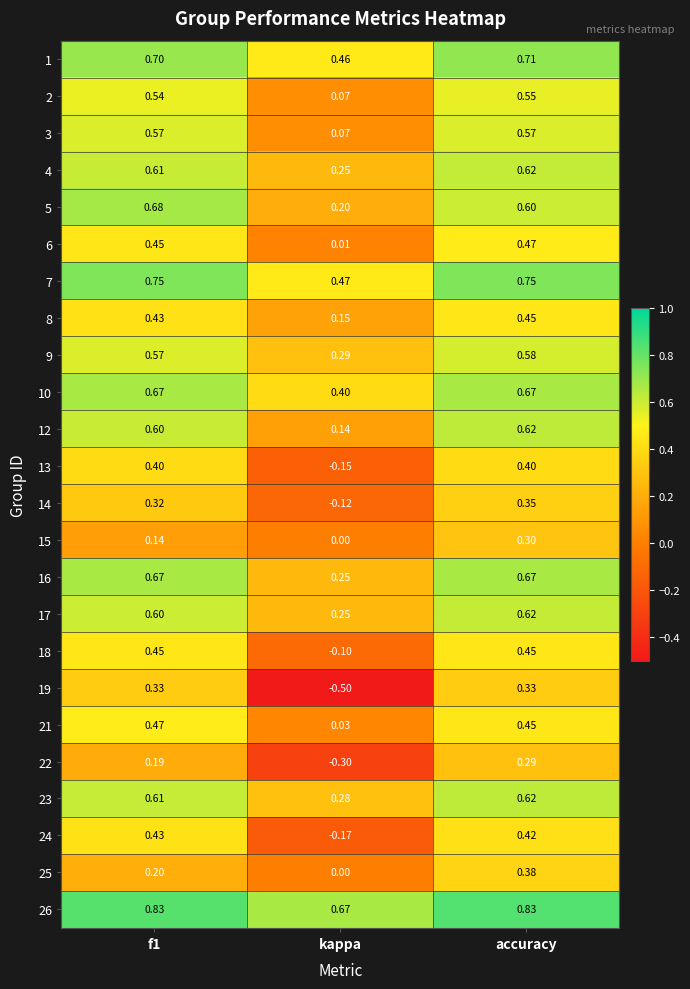

Which category has the highest value in the 9 series?

accuracy